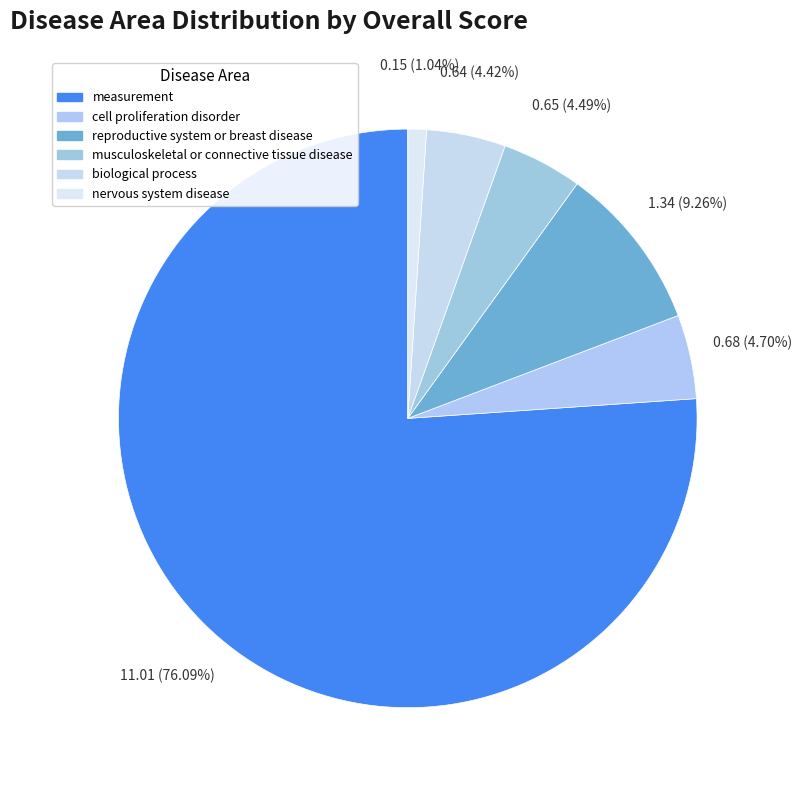

What percentage is the nervous system disease slice, to the nearest percent?

1%